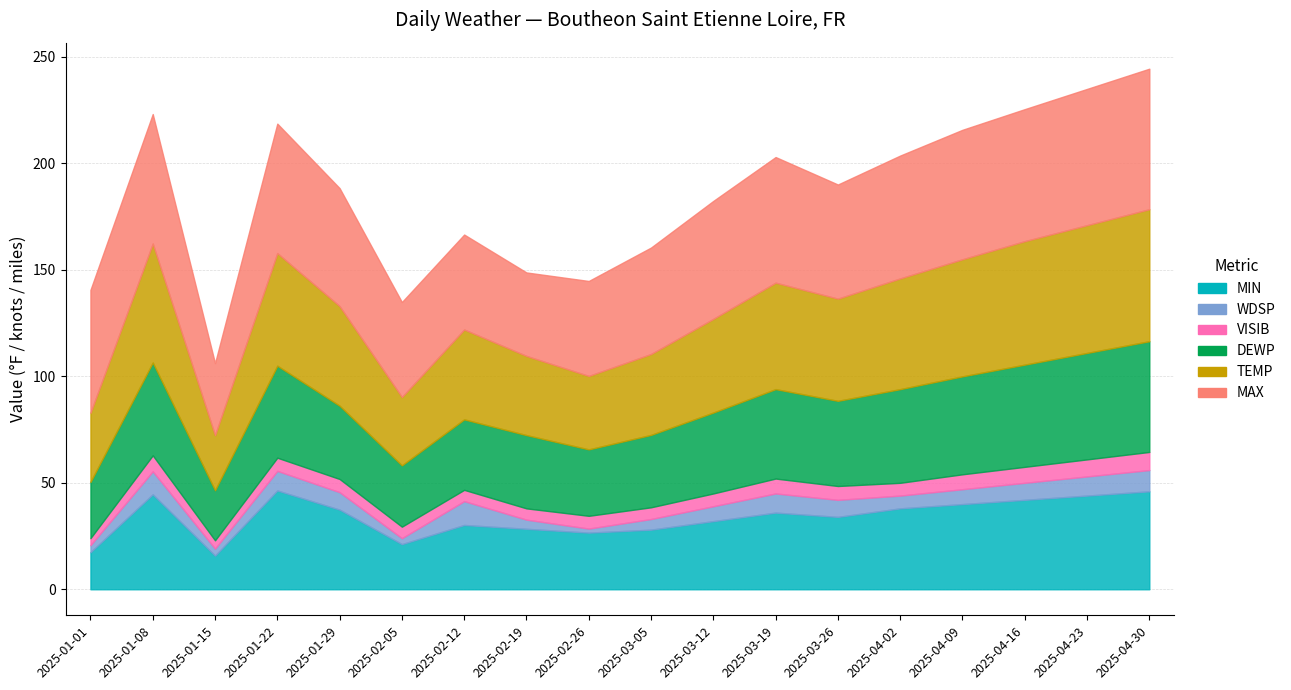

Reading left to right, transcribe all the data shown in this chart.

MAX: 57.7	60.8	33.8	60.8	55.4	44.6	44.6	39.2	44.6	50.0	55.4	59.0	53.6	57.7	60.8	62.0	64.0	66.0
TEMP: 32.5	55.9	25.9	52.9	46.8	32.1	42.2	37.2	34.5	38.0	44.0	50.0	48.0	52.0	55.0	58.0	60.0	62.0
DEWP: 26.4	43.6	23.5	43.2	34.4	28.8	33.1	34.4	31.2	34.0	38.0	42.0	40.0	44.0	46.0	48.0	50.0	52.0
MIN: 17.4	44.6	15.8	46.4	37.4	21.2	30.2	28.4	26.6	28.0	32.0	36.0	34.0	38.0	40.0	42.0	44.0	46.0
WDSP: 3.3	10.8	3.3	9.2	8.2	2.8	11.2	4.3	1.9	5.0	7.0	9.0	8.0	6.0	7.0	8.0	9.0	10.0
VISIB: 3.3	7.5	3.9	6.2	6.2	5.4	5.3	5.3	6.0	5.5	6.0	7.0	6.5	6.0	7.0	7.5	8.0	8.5